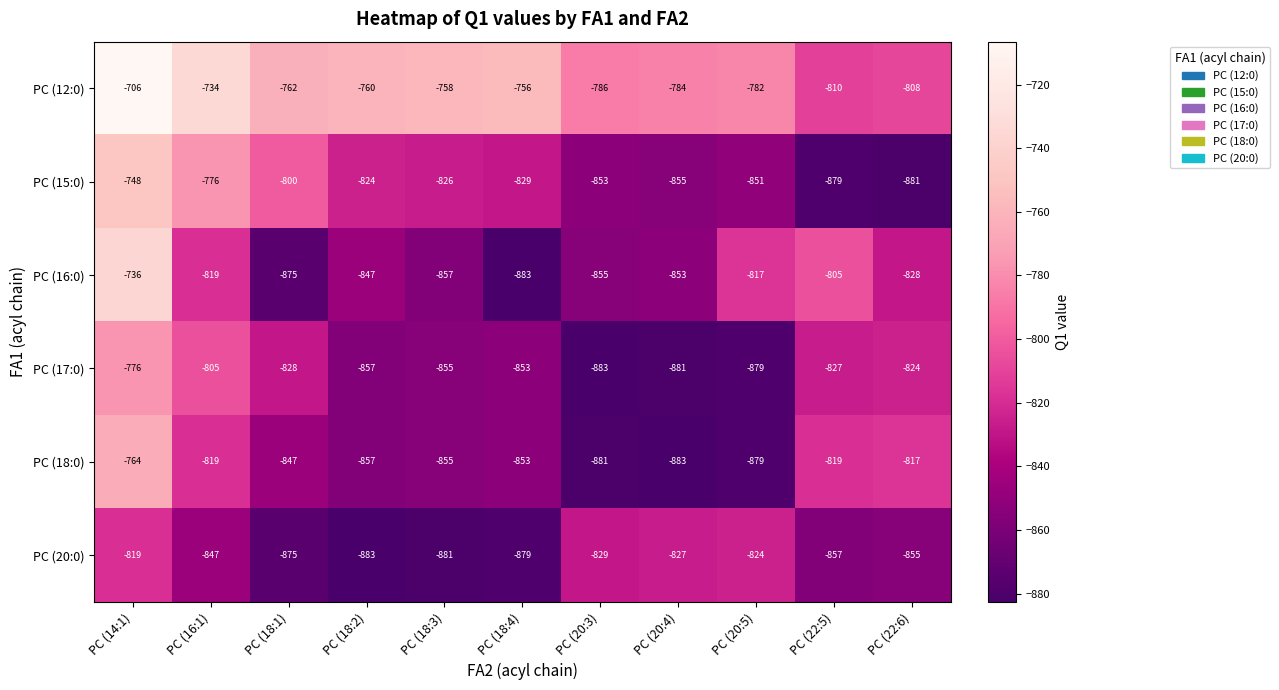

Which category has the highest value across all series?

PC (14:1)